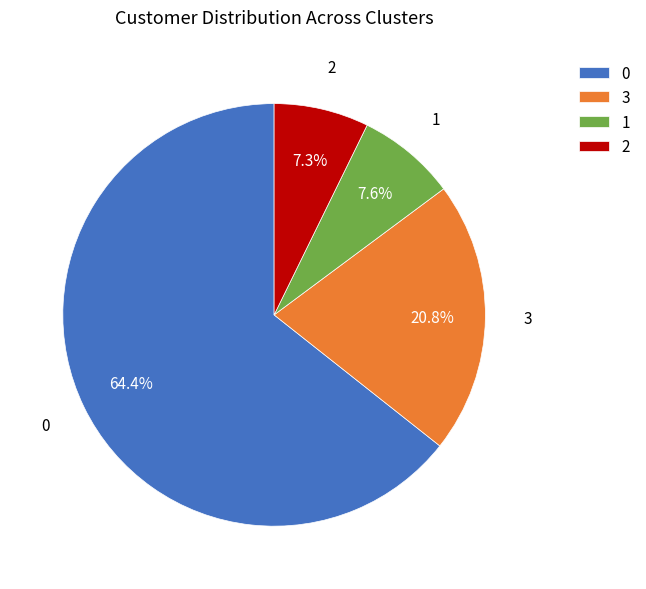

To the nearest percent, what is the combined percentage of 2 and 0?

72%